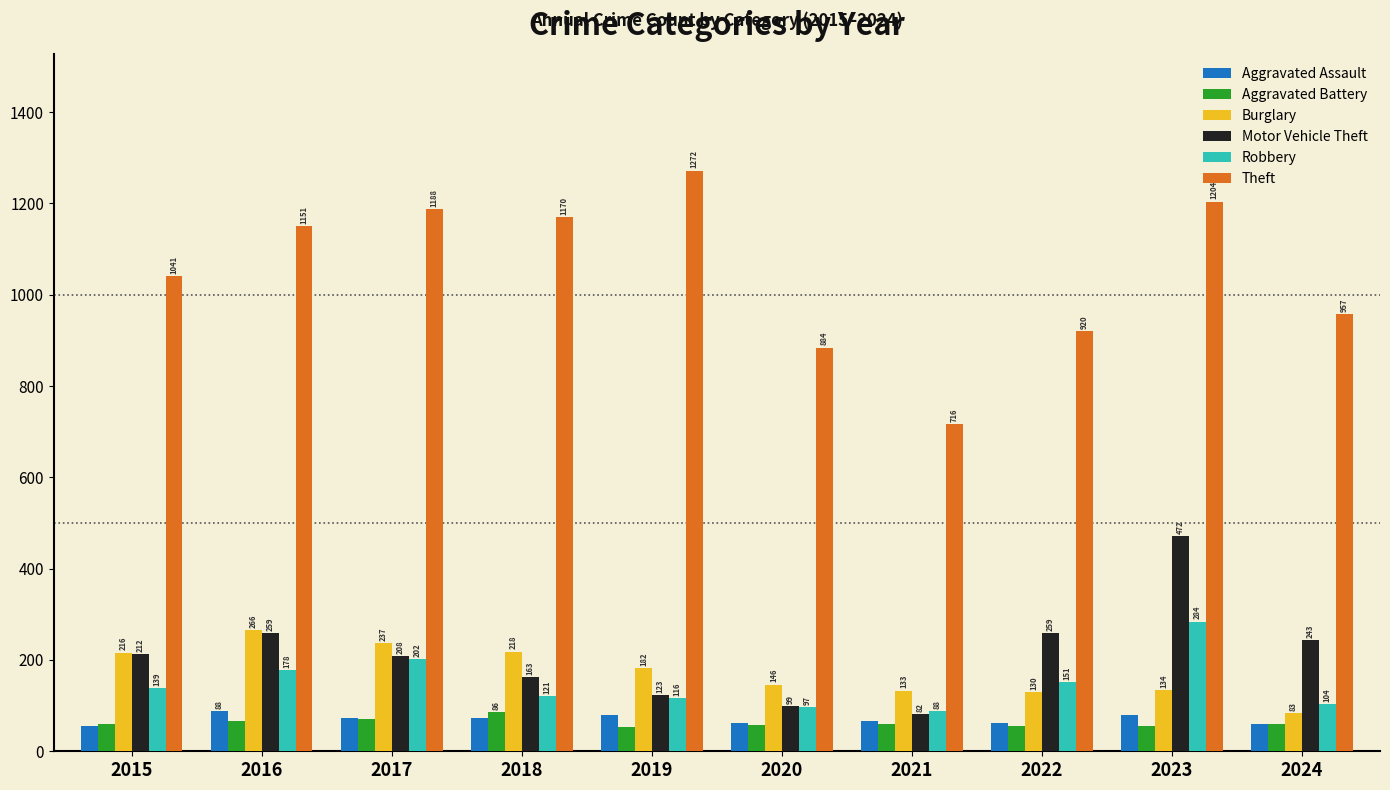

Reading left to right, extract all data points from this chart.

Aggravated Assault: 56	88	72	72	80	62	66	61	79	60
Aggravated Battery: 60	66	71	86	53	57	60	56	56	60
Burglary: 216	266	237	218	182	146	133	130	134	83
Motor Vehicle Theft: 212	259	208	163	123	99	82	259	472	243
Robbery: 139	178	202	121	116	97	88	151	284	104
Theft: 1041	1151	1188	1170	1272	884	716	920	1204	957